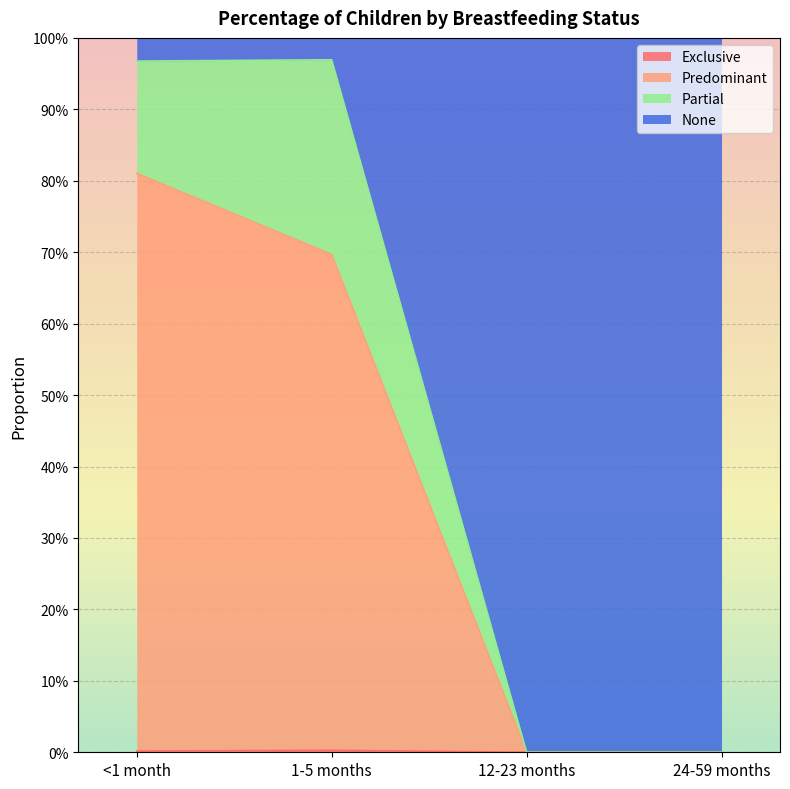

What is the label of the 2nd point from the right?

12-23 months